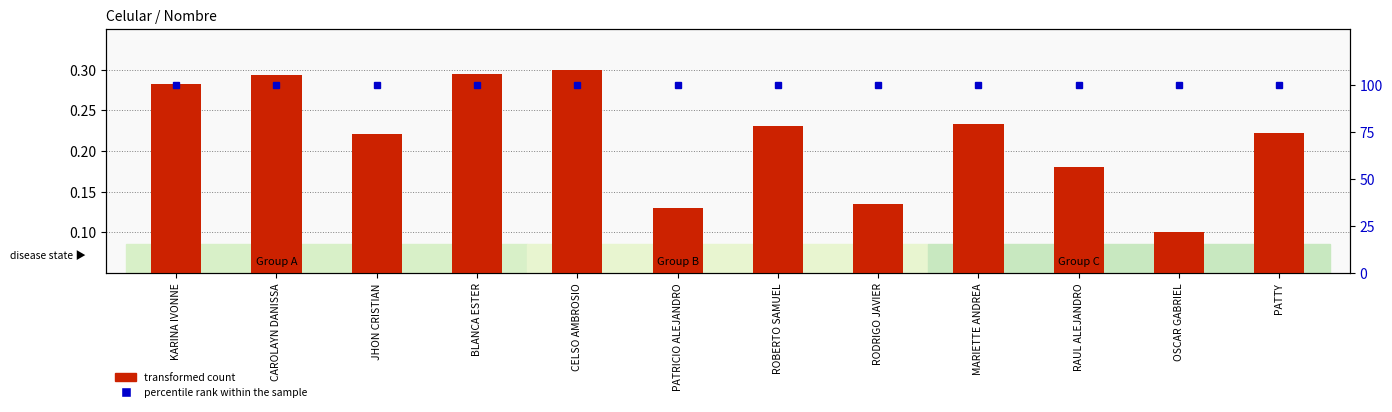

What position from the left is KARINA IVONNE?

1